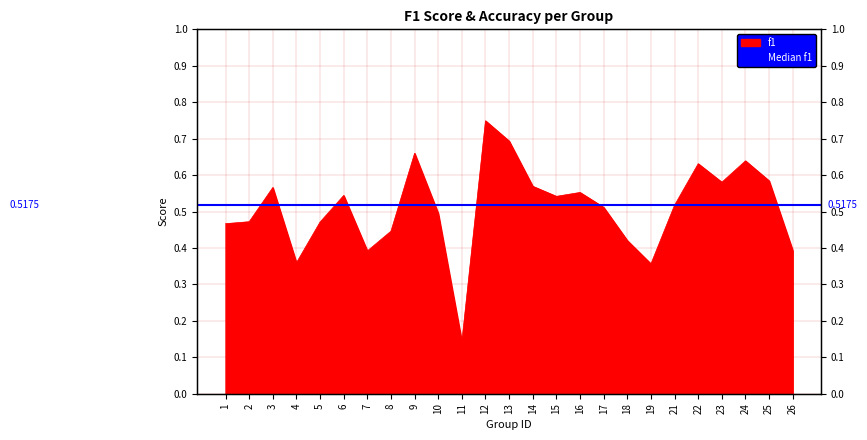

Which category has the highest value across all series?

12